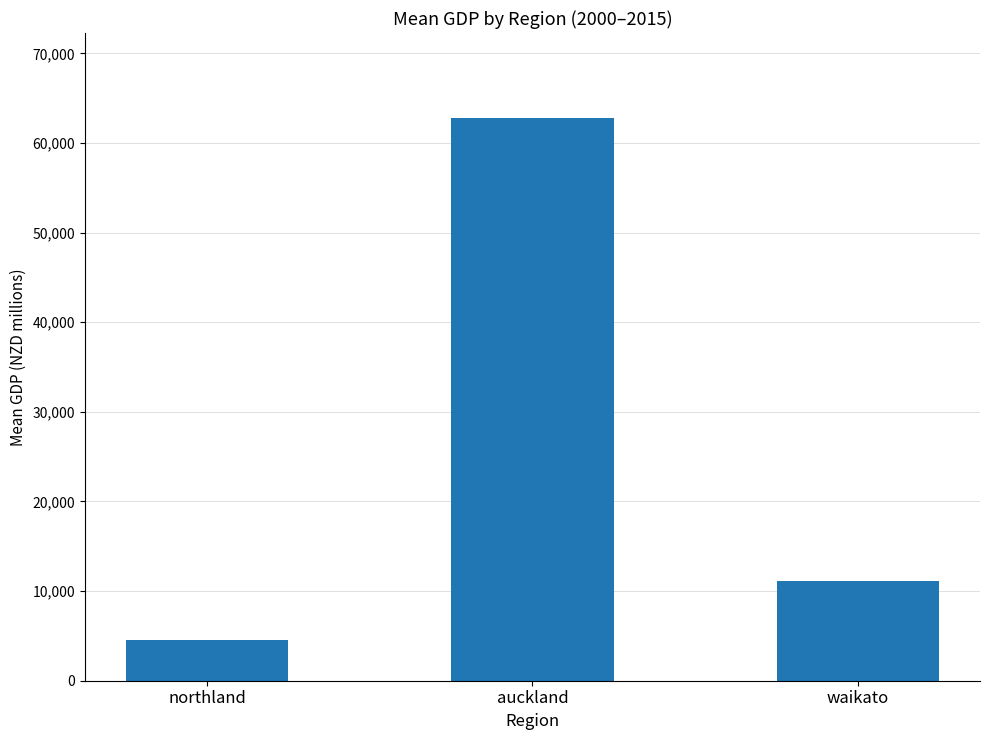

What is the change in value from northland to waikato?

+6573.1